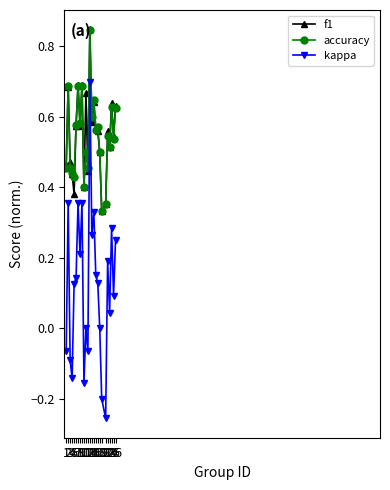

True or false: accuracy has more than 0 points higher than both neighbors.

True